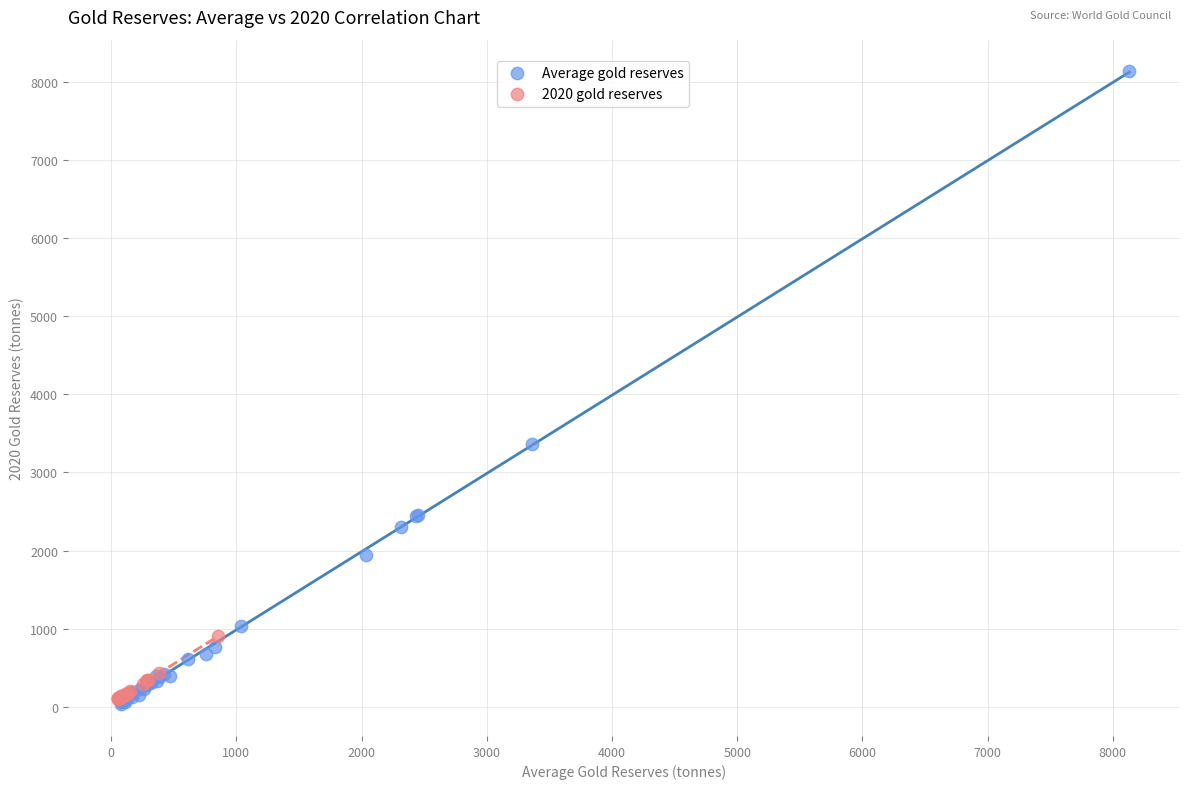

Which series has the largest Y range (max minus min)?

Average gold reserves